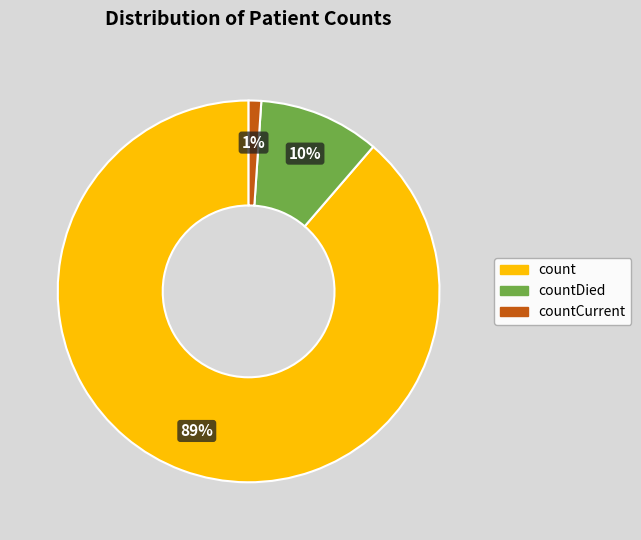

What percentage is the countCurrent slice, to the nearest percent?

1%